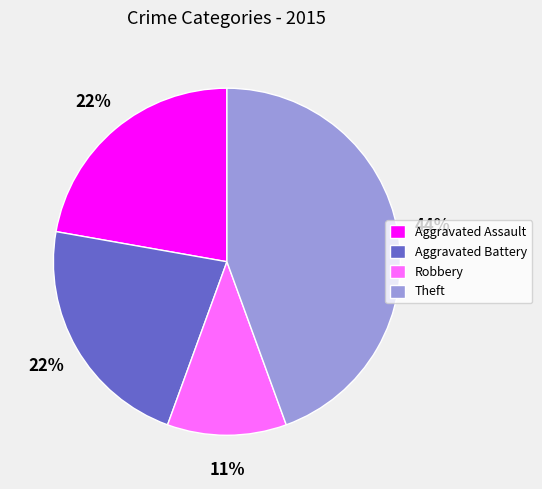

True or false: Aggravated Assault accounts for 22% of the total.

True